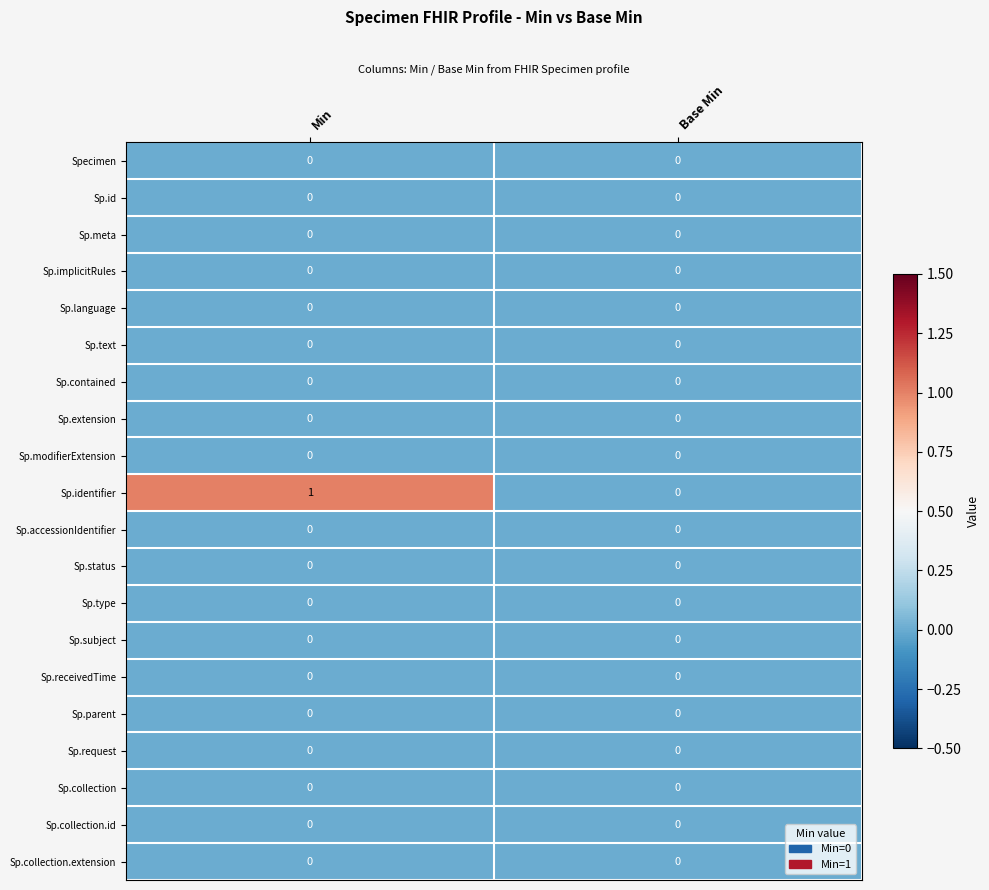

What is the greatest value displayed?

1